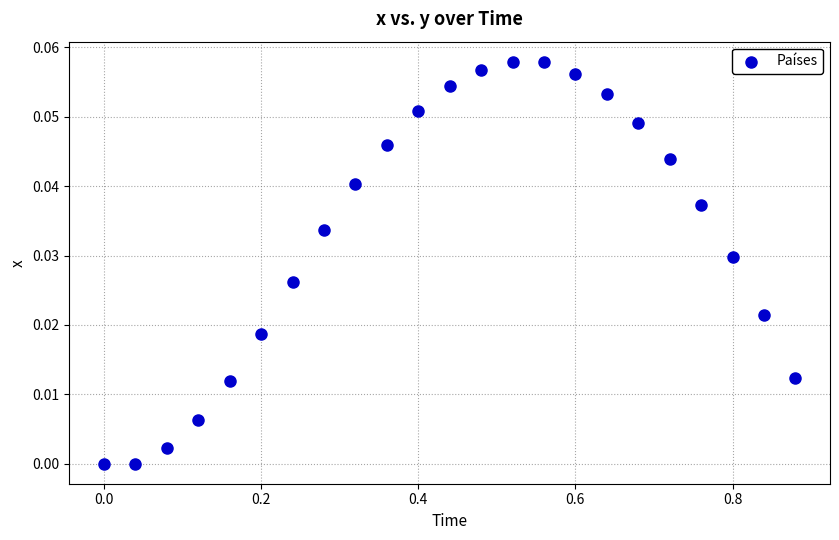

What is the range of X values (max minus min)?

0.9